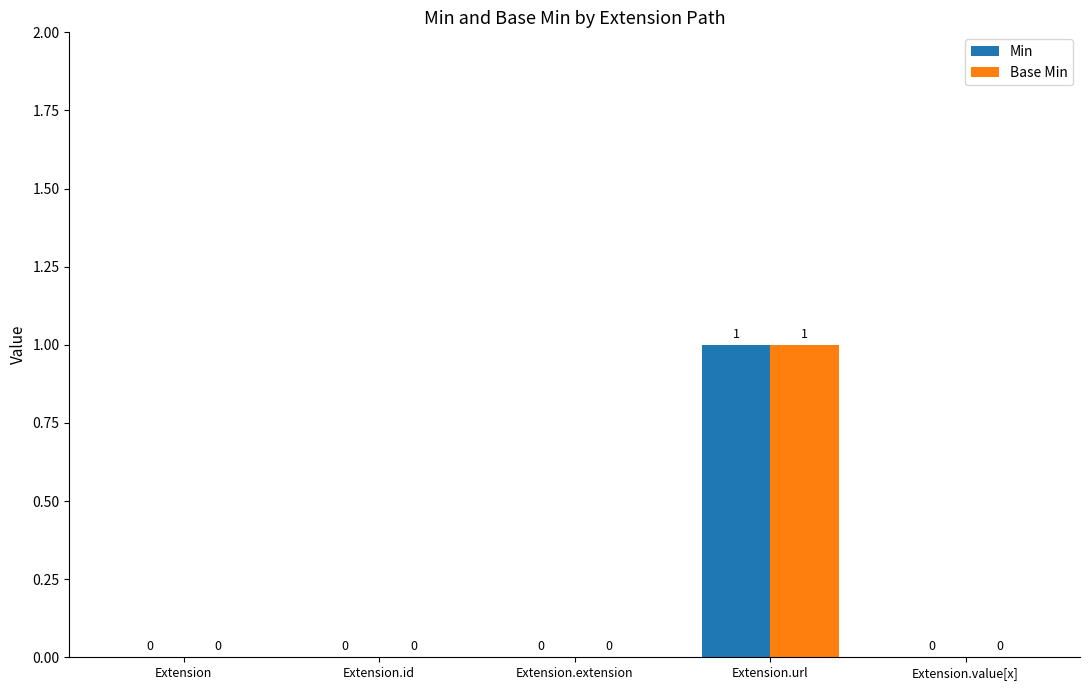

What are all the series names shown in the legend?

Min, Base Min